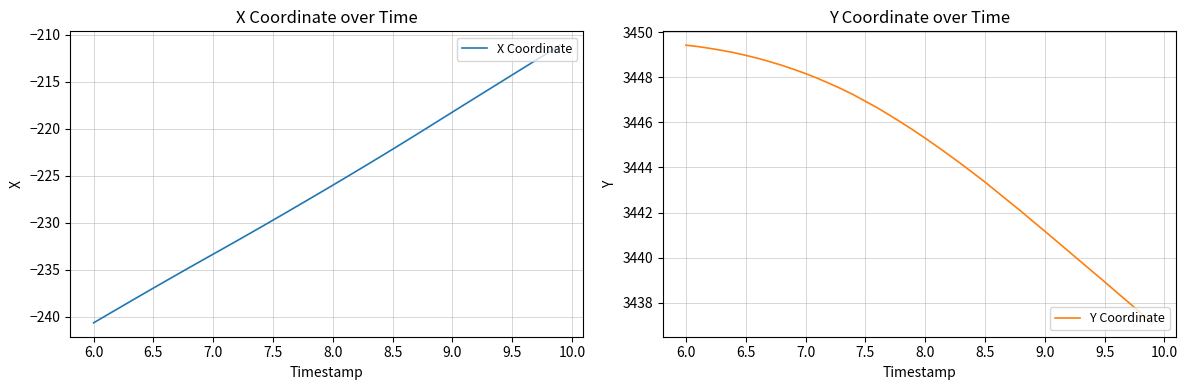

What is the highest value of the X Coordinate series?

-211.1